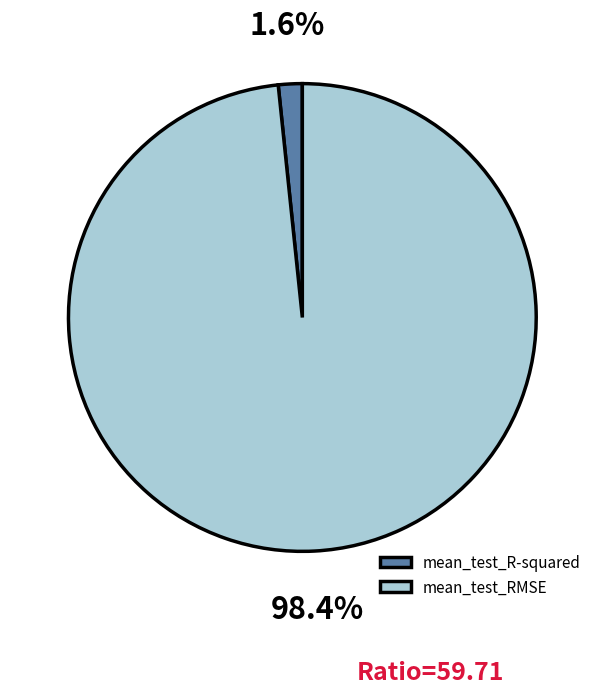

How many segments does this pie chart have?

2